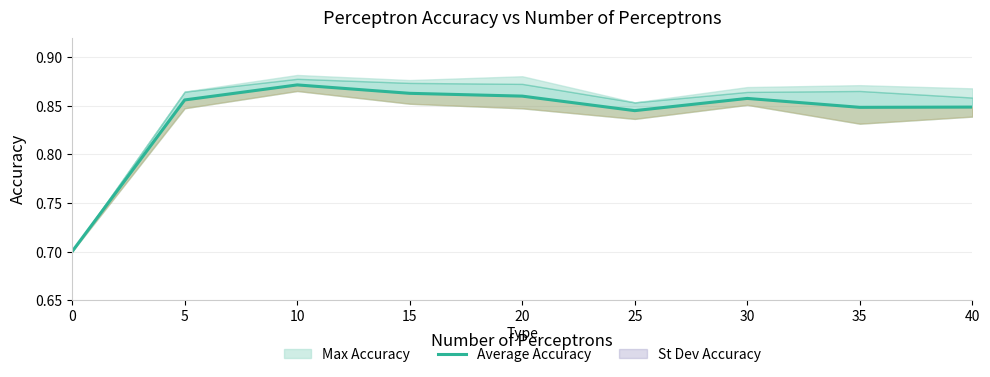

What is the sum of all values?

7.5